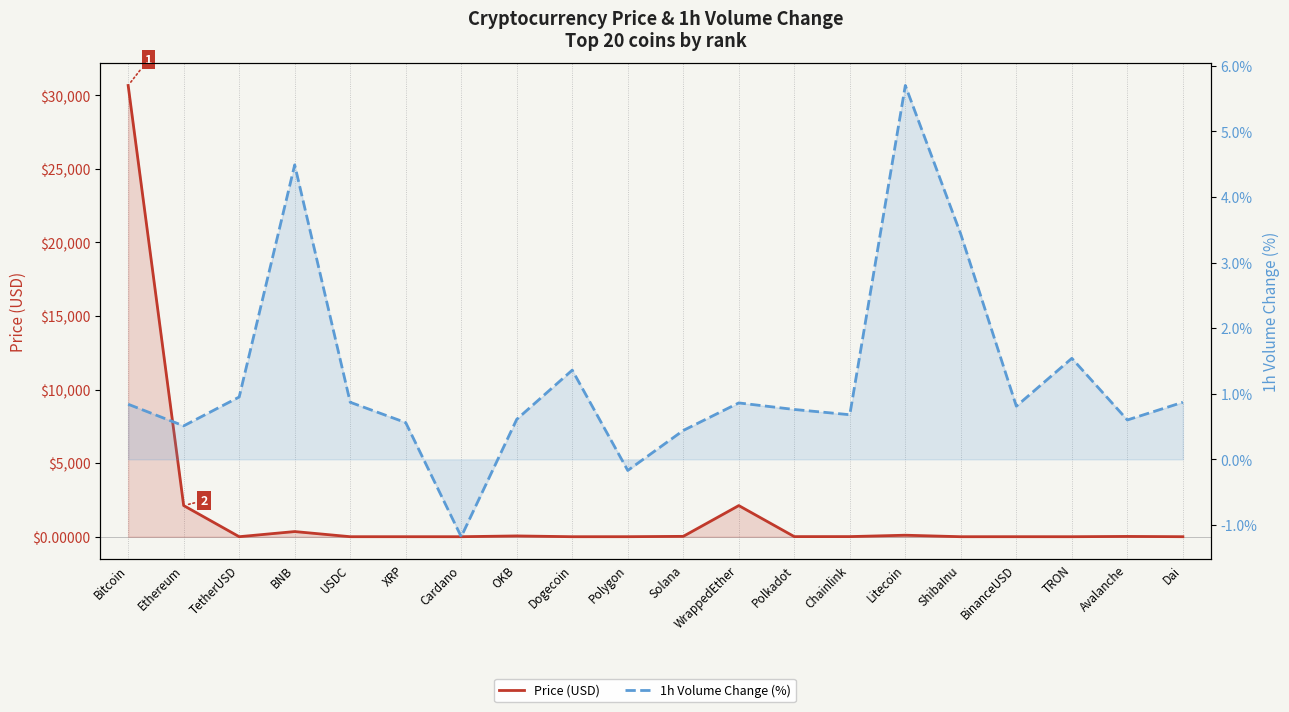

Is it true that 1h Volume Change (%) equals 1.2 at Chainlink?

False